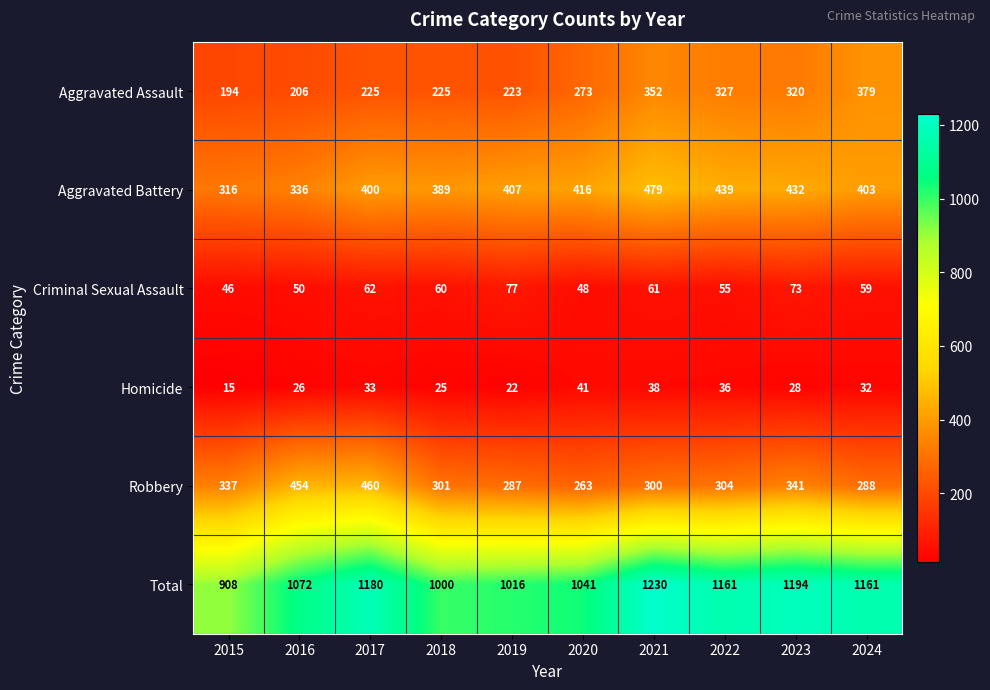

What is the difference between the second highest and second lowest values in the Criminal Sexual Assault series?

25